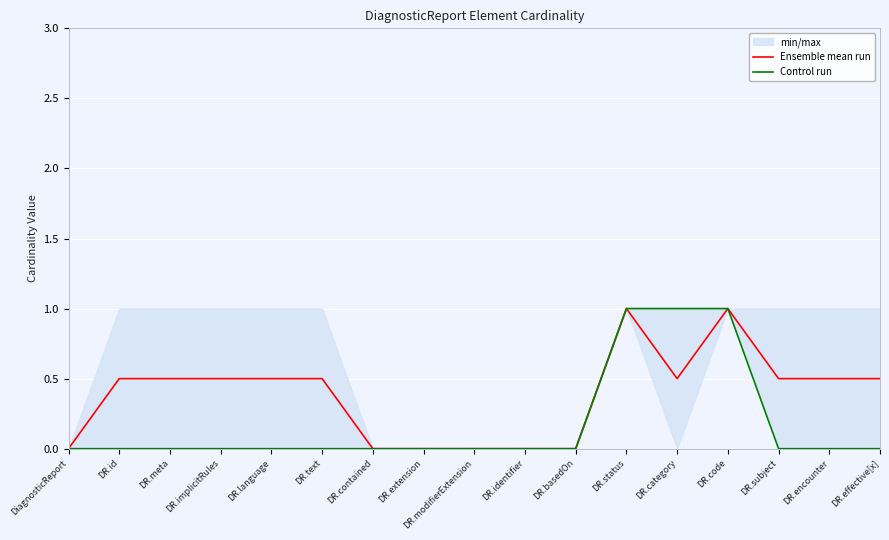

How many positive values does the Ensemble mean run series have?

11